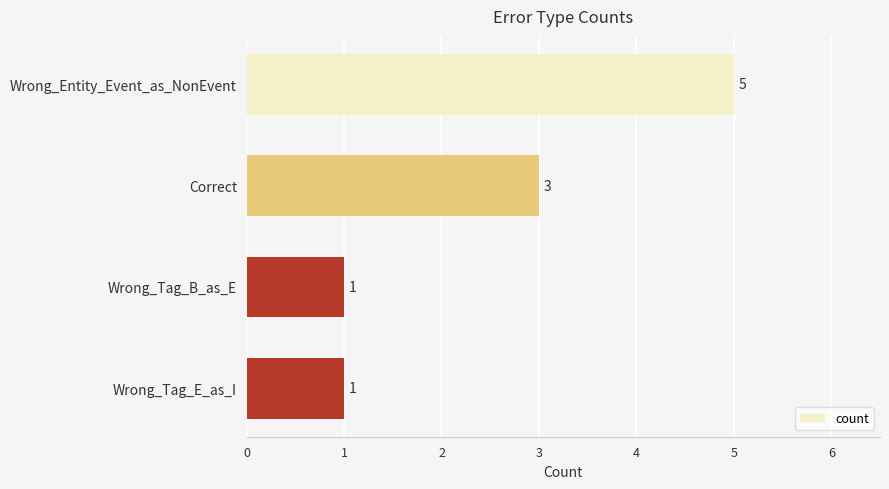

At which category does the chart reach its peak across all series?

Wrong_Entity_Event_as_NonEvent